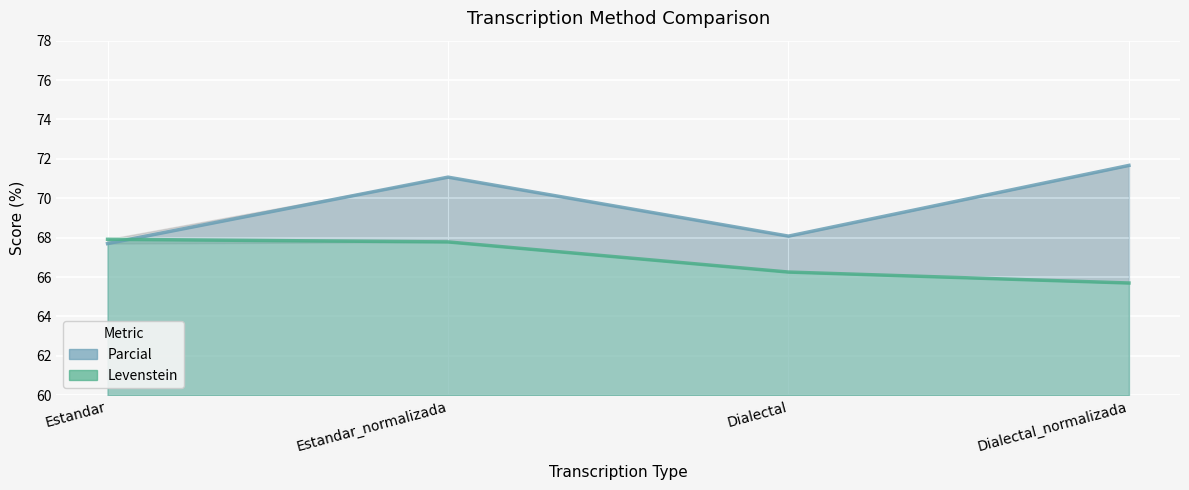

At which category is the sum across all series the highest?

Estandar_normalizada